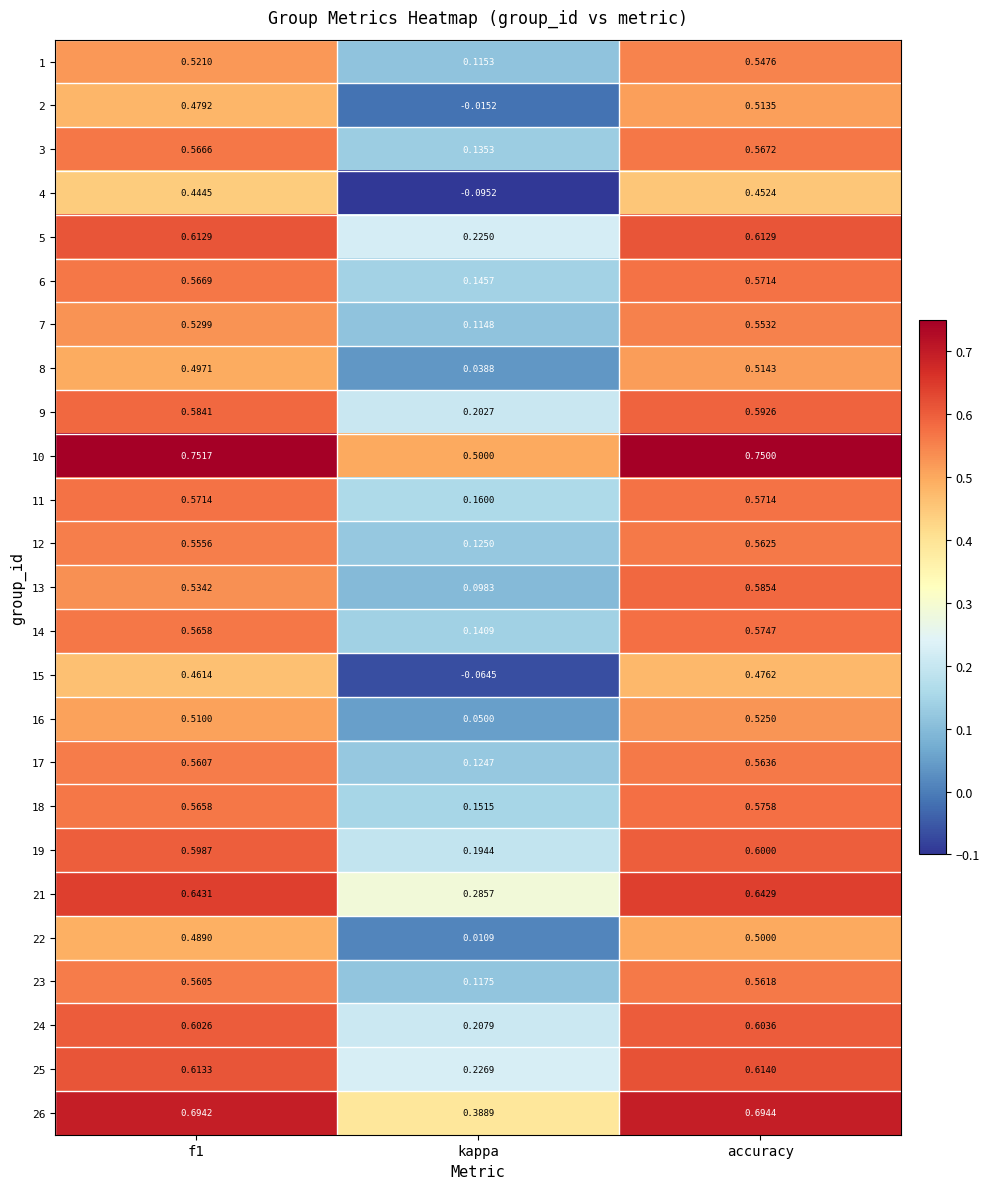

Where is 25 nearest to the value 0?

kappa